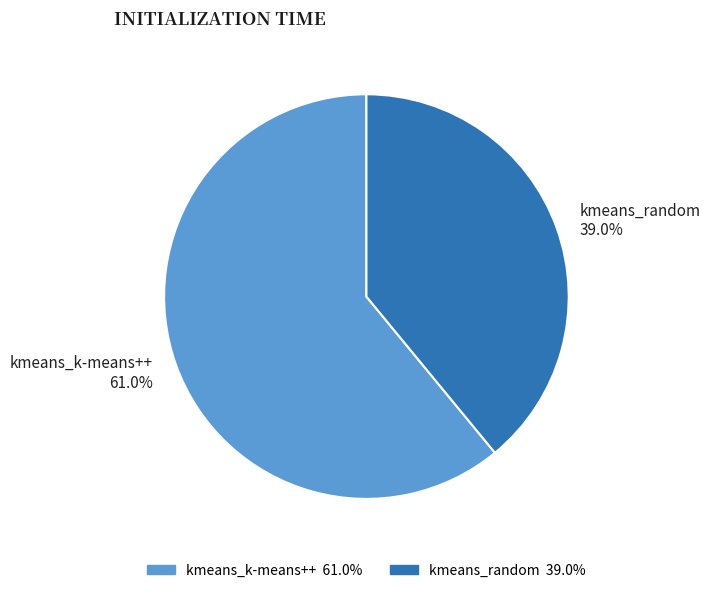

What is the majority slice?

kmeans_k-means++